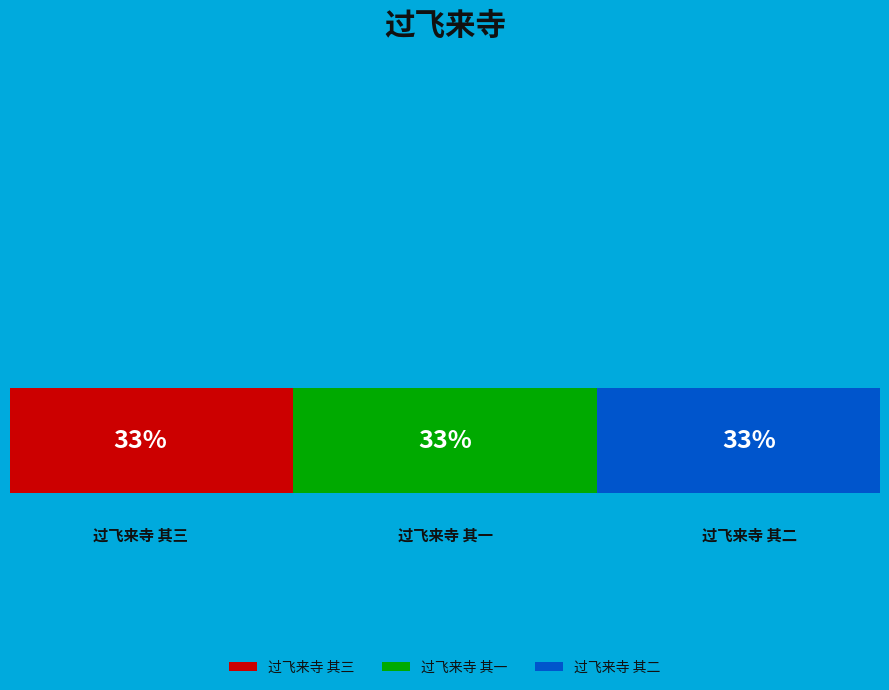

To the nearest percent, what is the average slice percentage?

33%